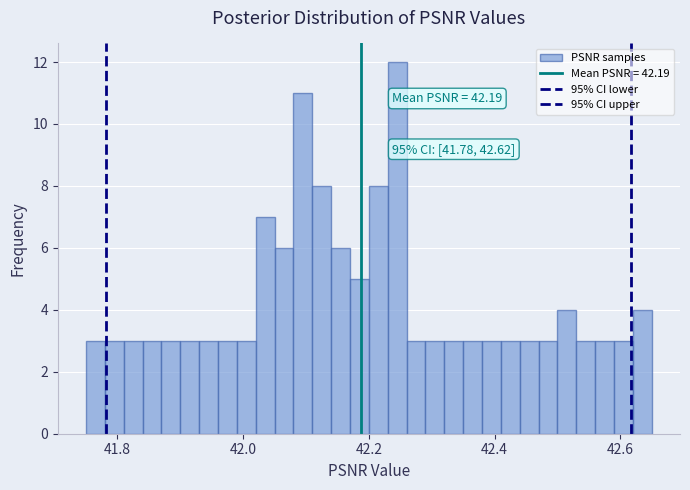

Around what value on the x-axis is the tallest bar? Give the approximate position of its centre, as read against the axis.

42.24